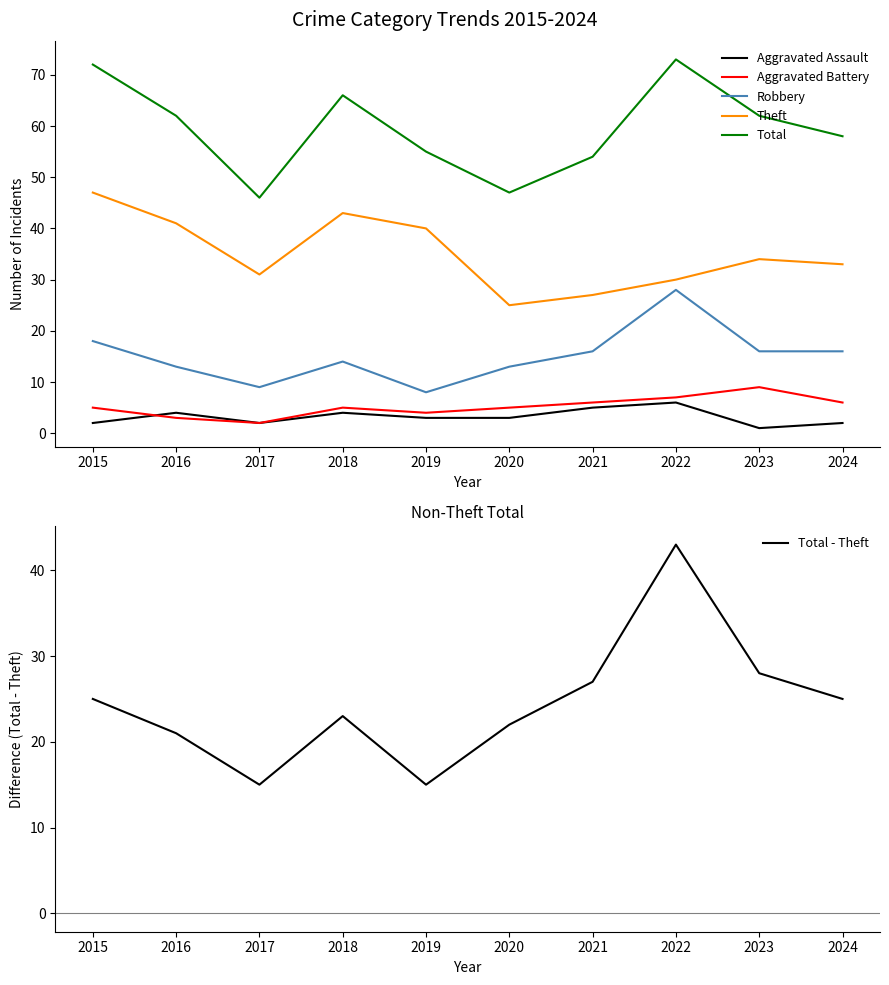

Where is the first local maximum for Theft?

2018